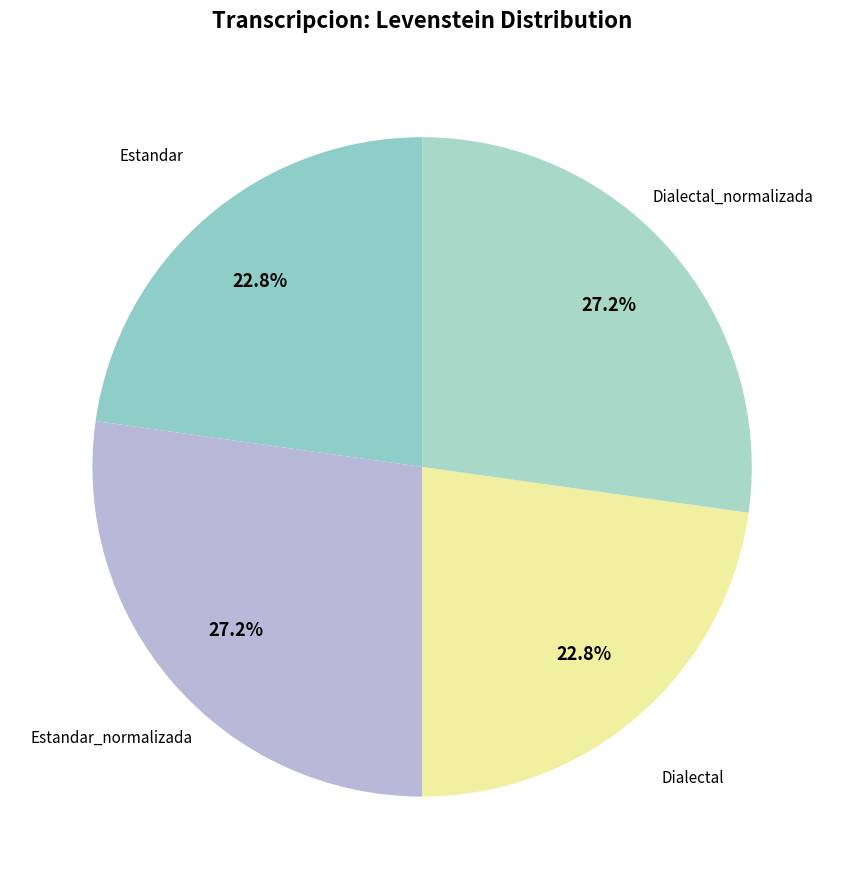

How many slices are in this pie chart?

4